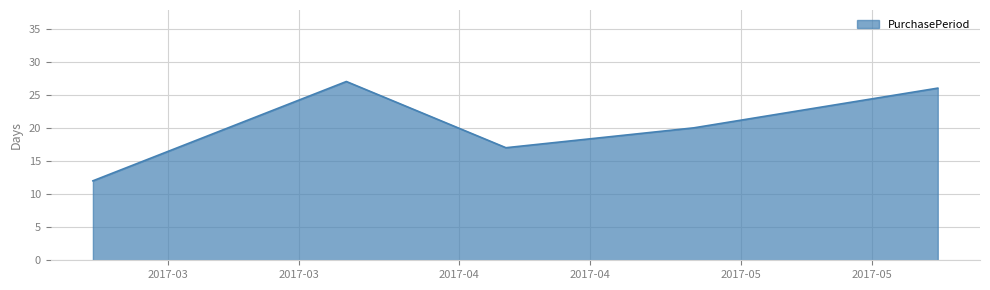

What is the greatest value displayed?

27